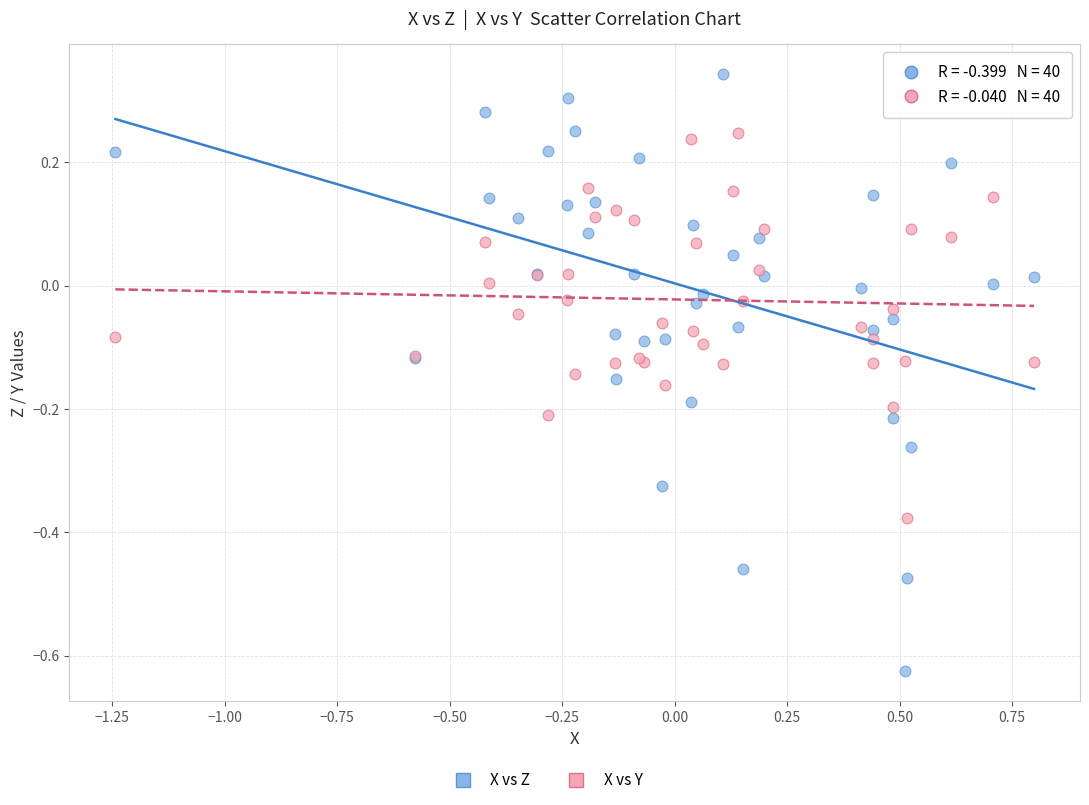

Which series reaches the maximum Y coordinate?

X vs Z